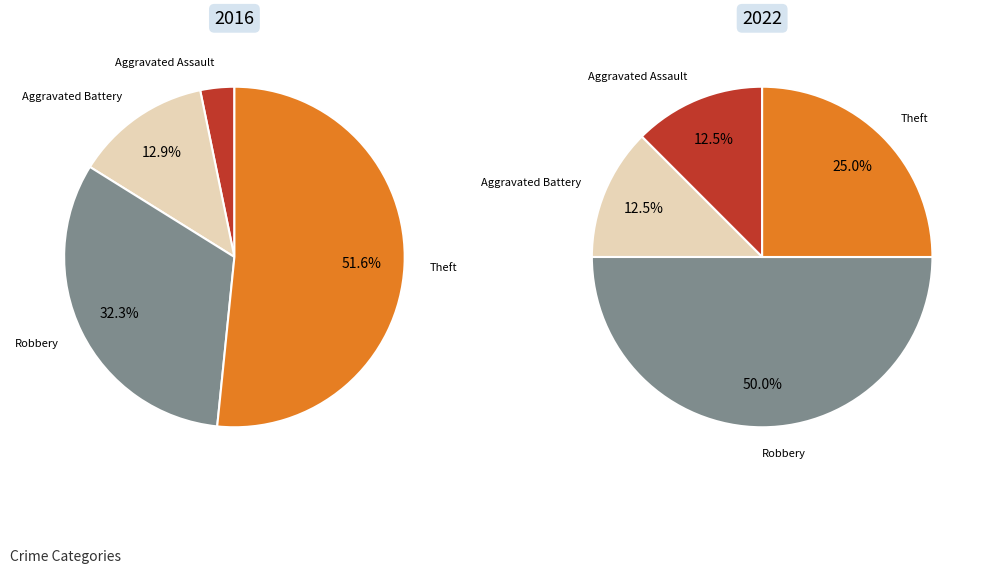

To the nearest percent, what is the difference between the largest and smallest slice percentages?

38%